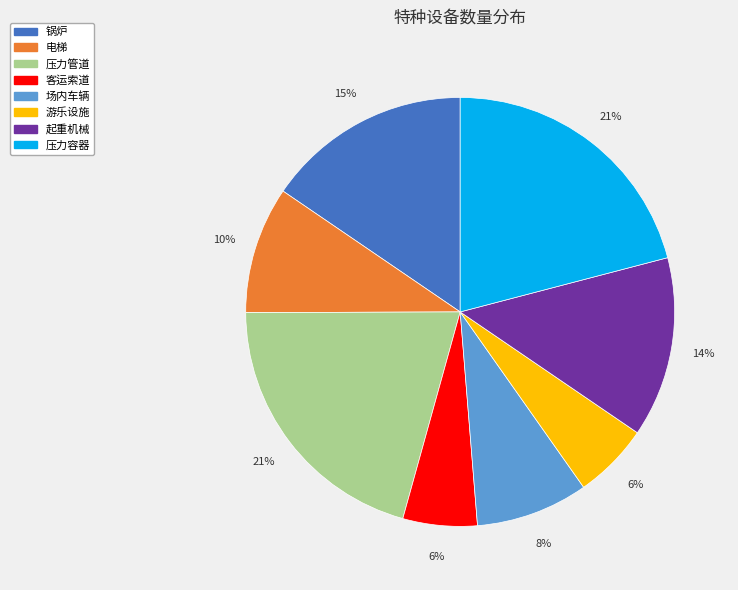

To the nearest percent, what percentage of the pie is 游乐设施?

6%